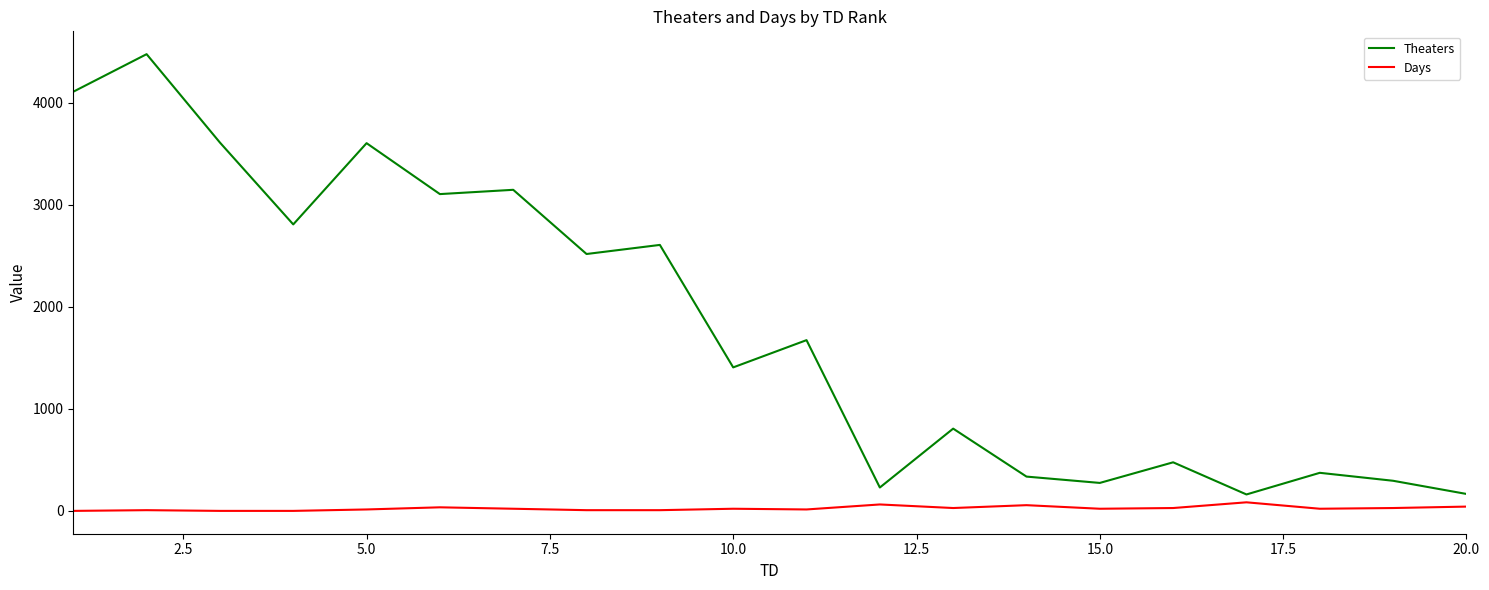

Which series has the largest total across all categories?

Theaters